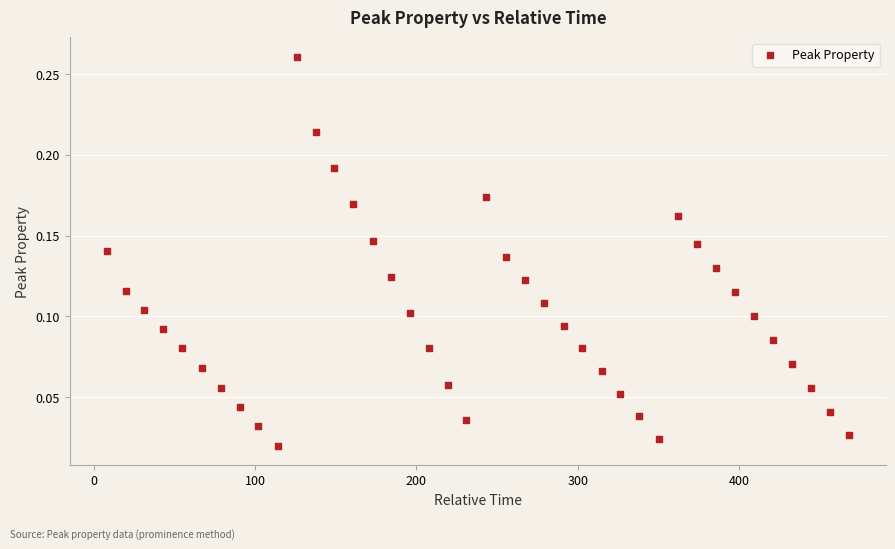

What is the range of X values (max minus min)?

459.7